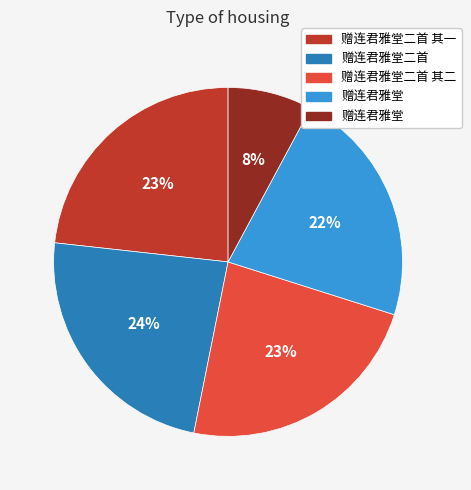

To the nearest percent, what is the average slice percentage?

20%